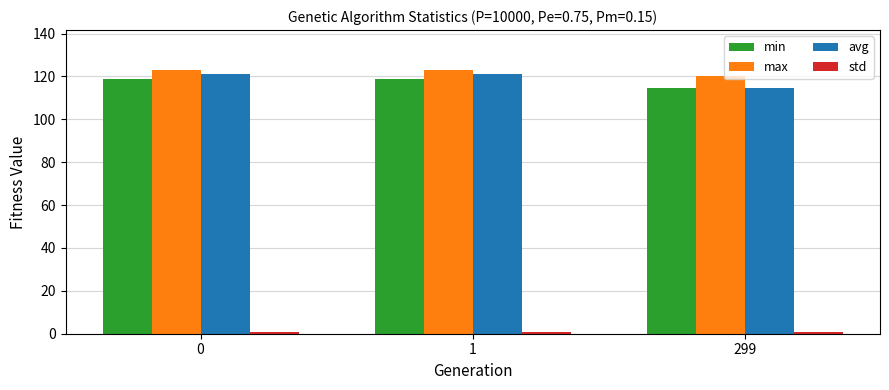

What is the value of the max bar at the 3rd from the left?

120.2